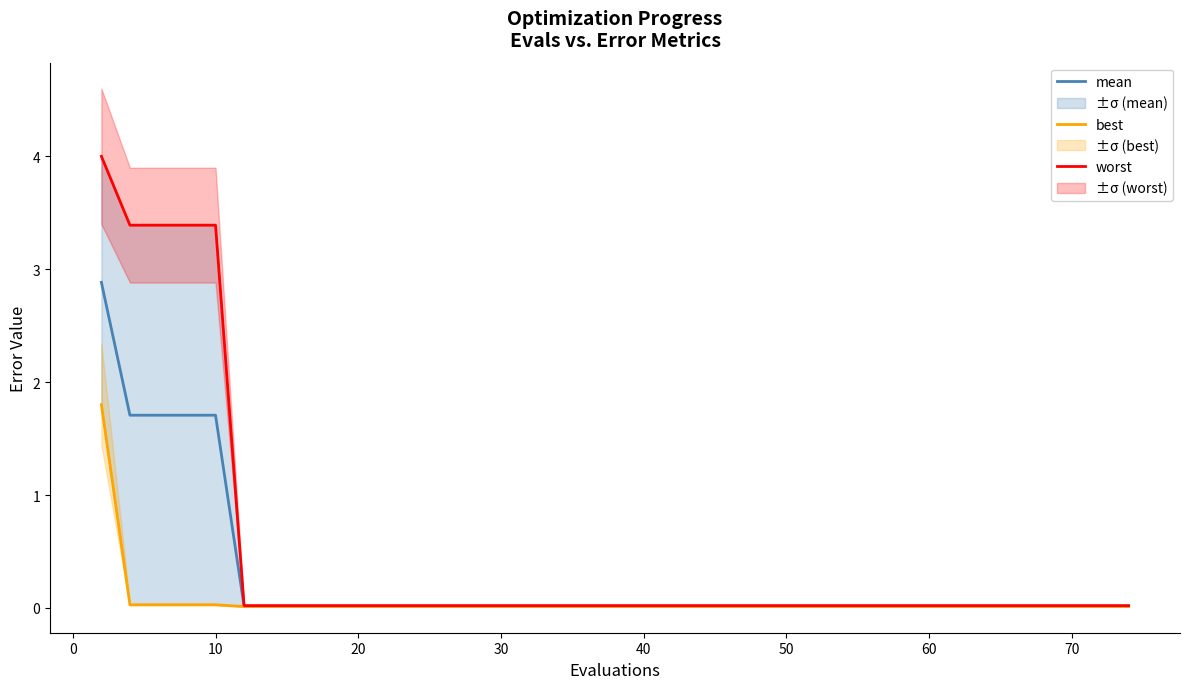

The value of mean at 21 is 0.0. True or false?

True